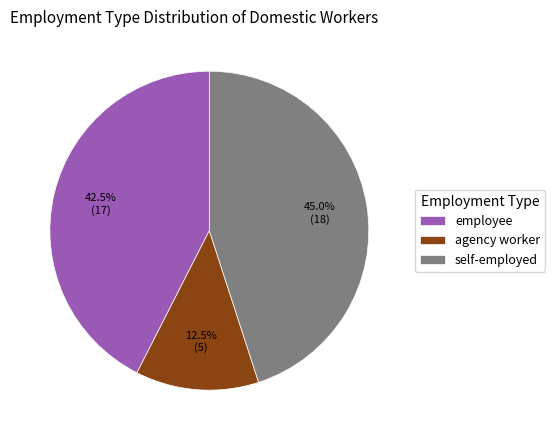

What is the total percentage of employee and self-employed?

87.5%